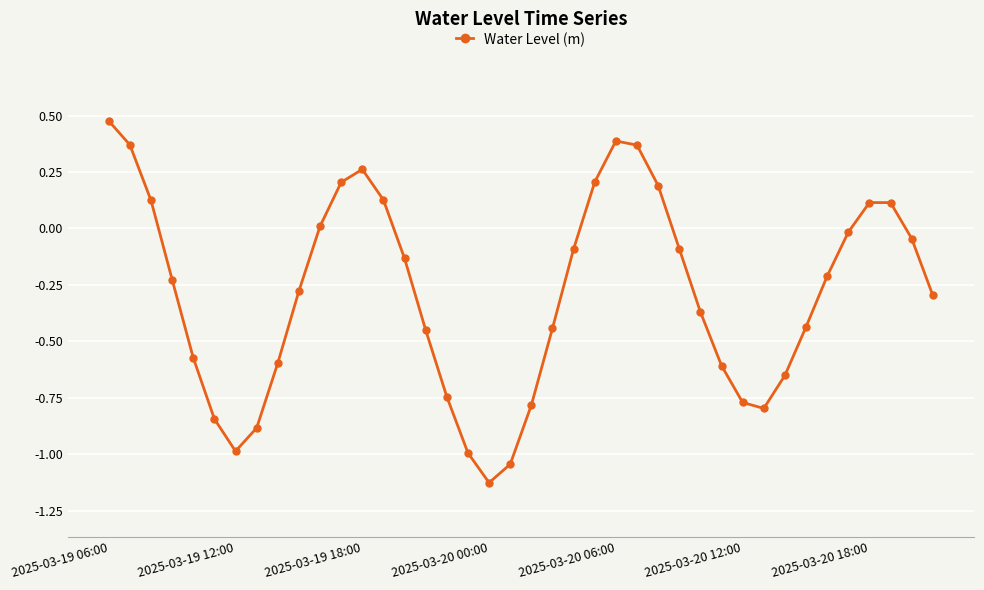

How many positive values are there?

13